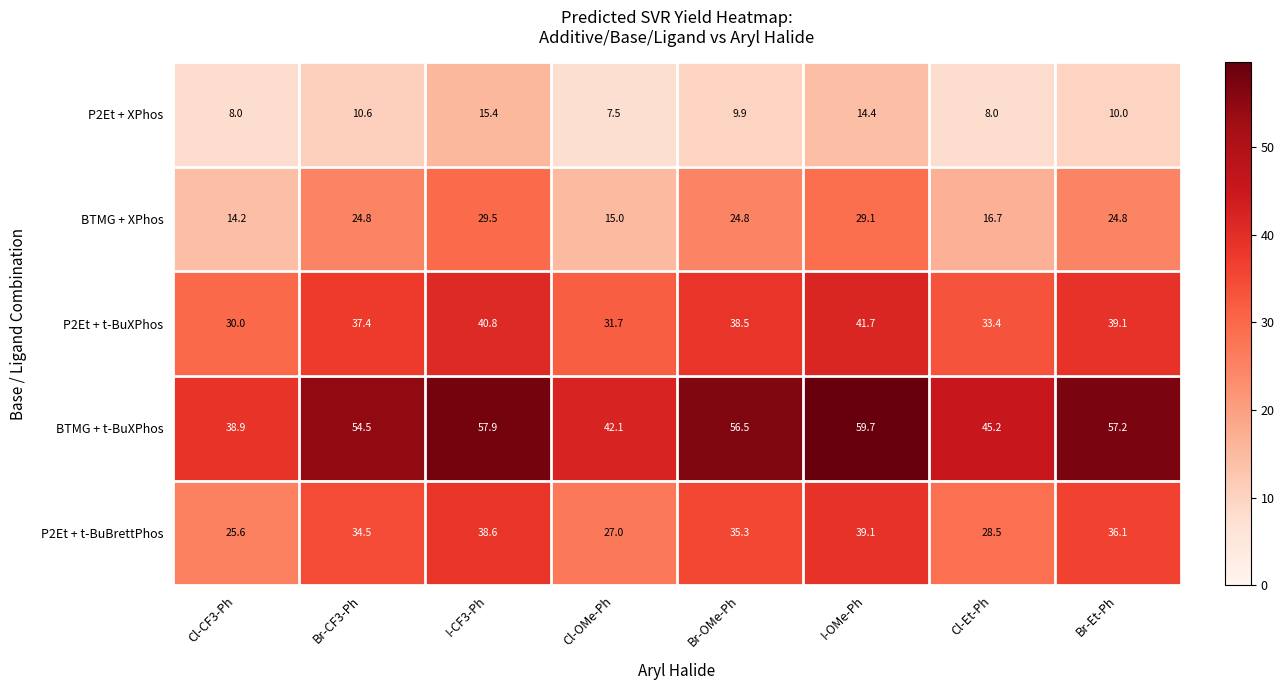

What is the average value of the BTMG + XPhos series?

22.4